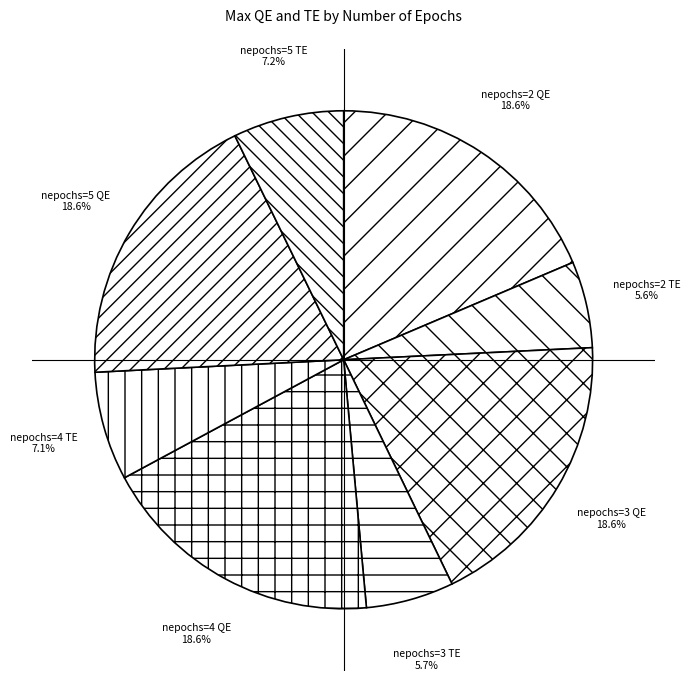

Does nepochs=2 TE account for over 50% of the chart?

No